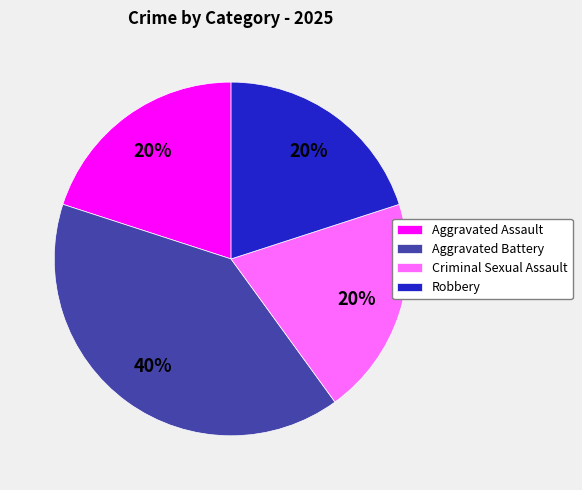

To the nearest percent, what percentage of the pie is Aggravated Battery?

40%